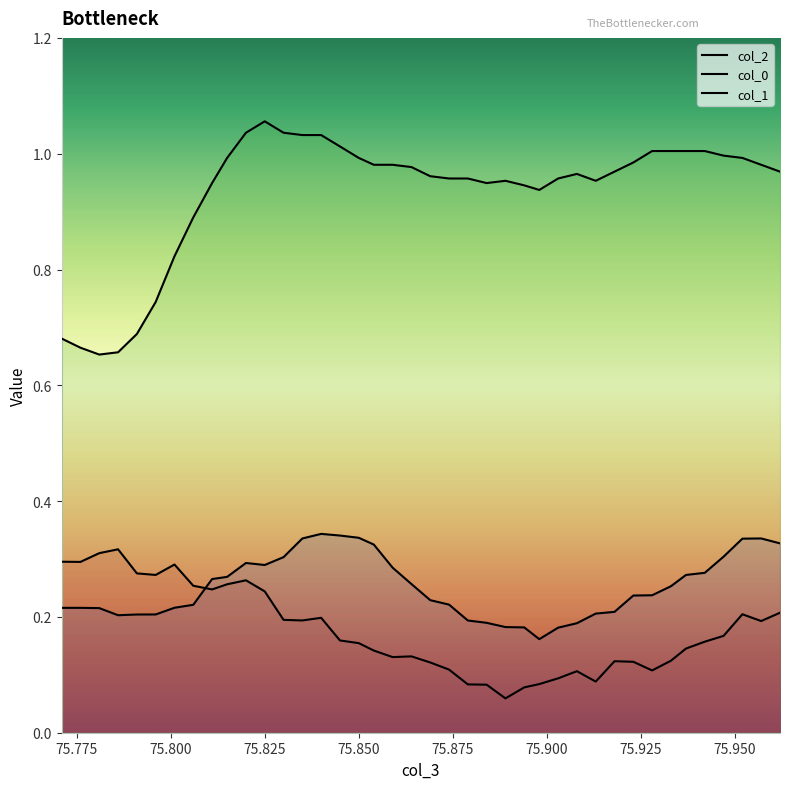

How many lines are shown in the chart?

3